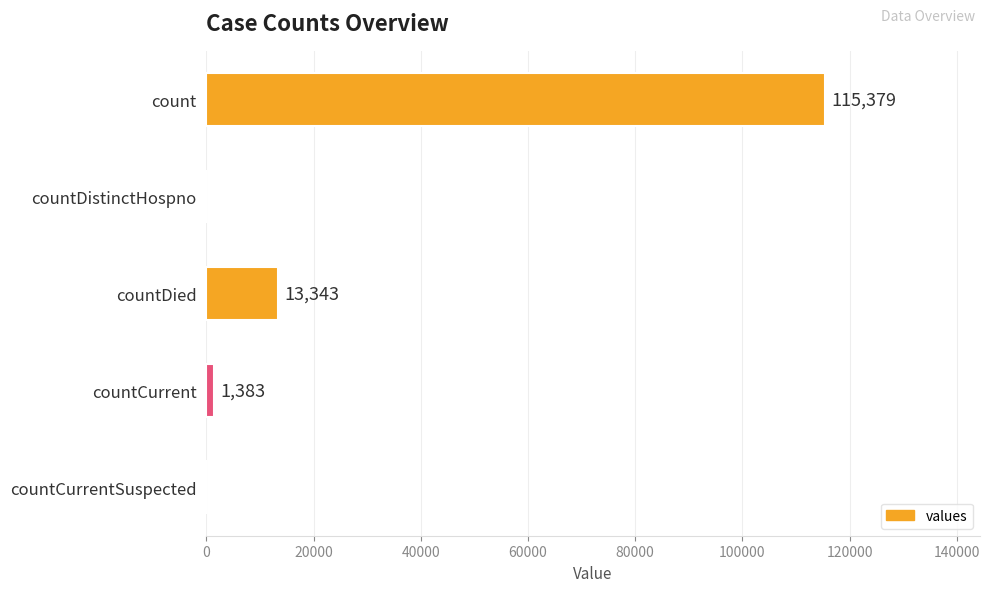

What is the maximum value shown in the chart?

115379